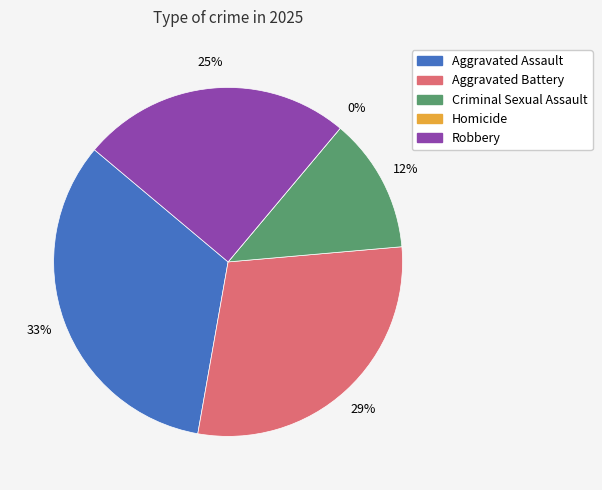

How many slices are in this pie chart?

5